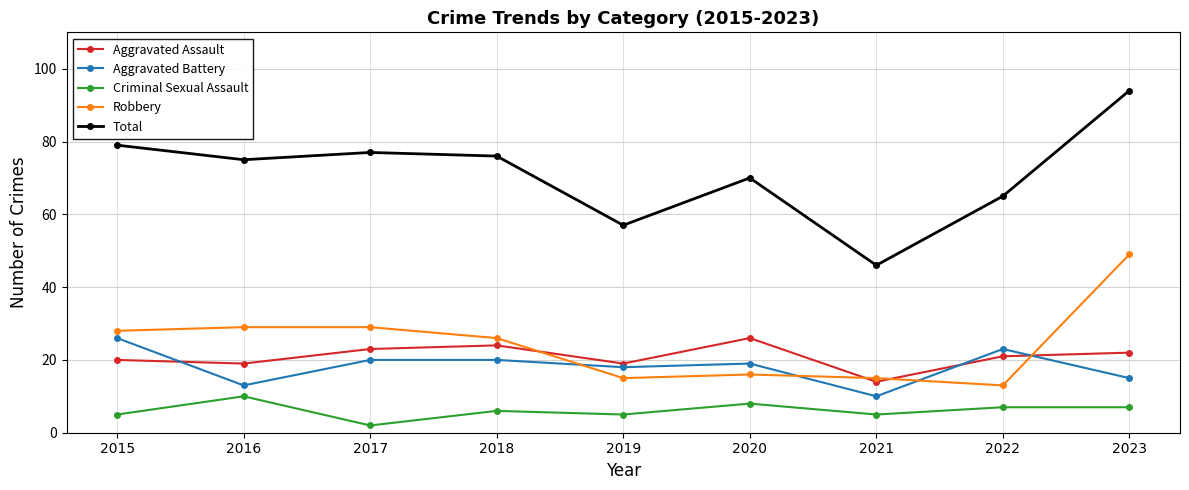

True or false: Criminal Sexual Assault and Aggravated Battery intersect in this chart.

False